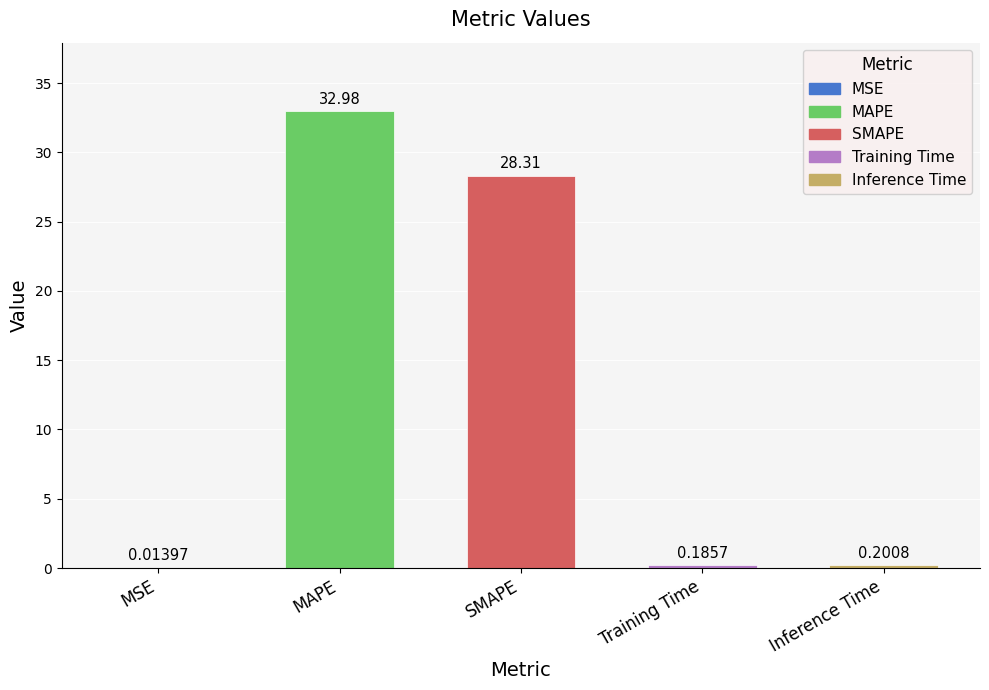

Reading right to left, list all the values displayed in this chart.

0.2	0.2	28.3	33.0	0.0